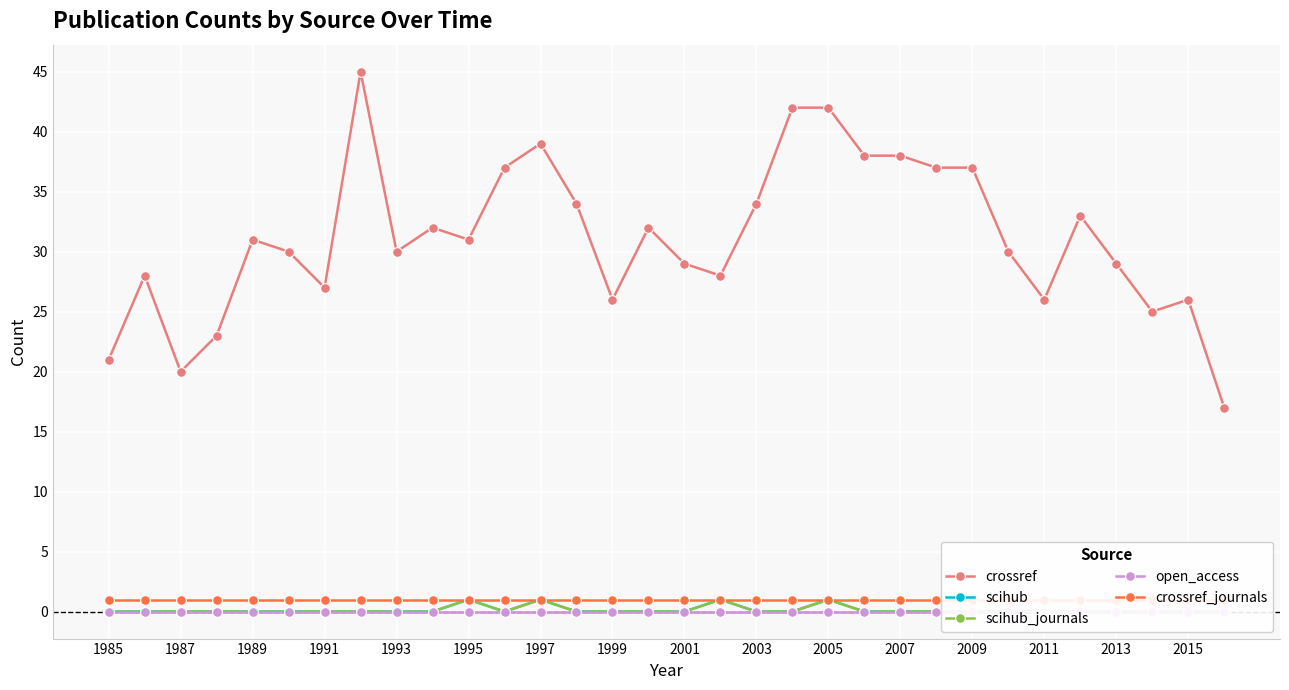

How many values in scihub_journals are above zero?

4